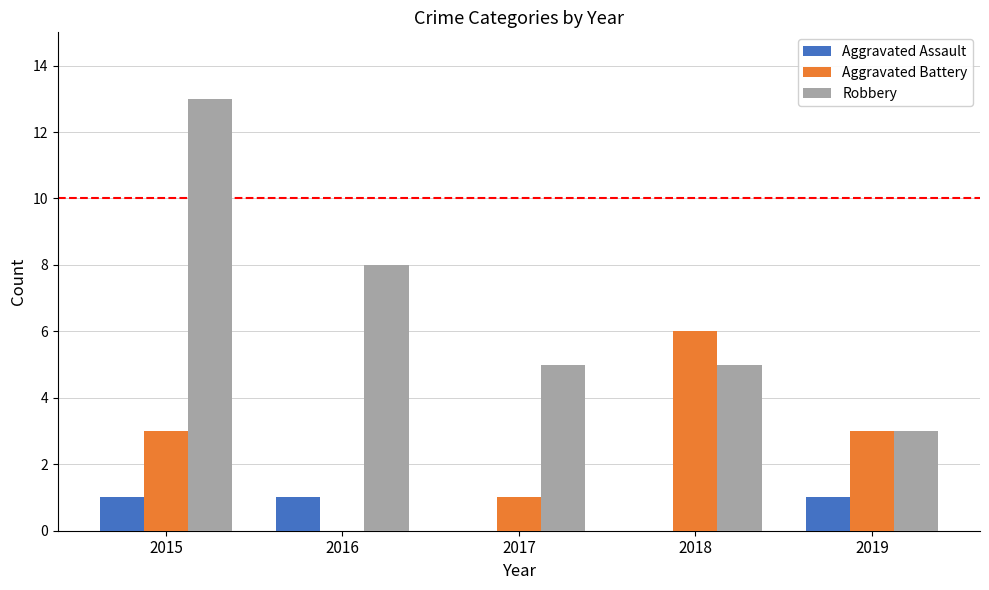

What is the sum of all Aggravated Battery values?

13